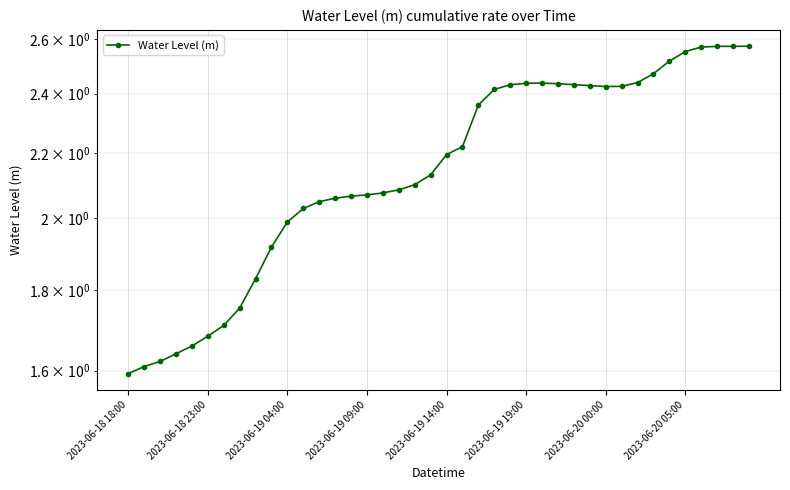

What is the ratio of the value at 37 to the value at 12?

1.3